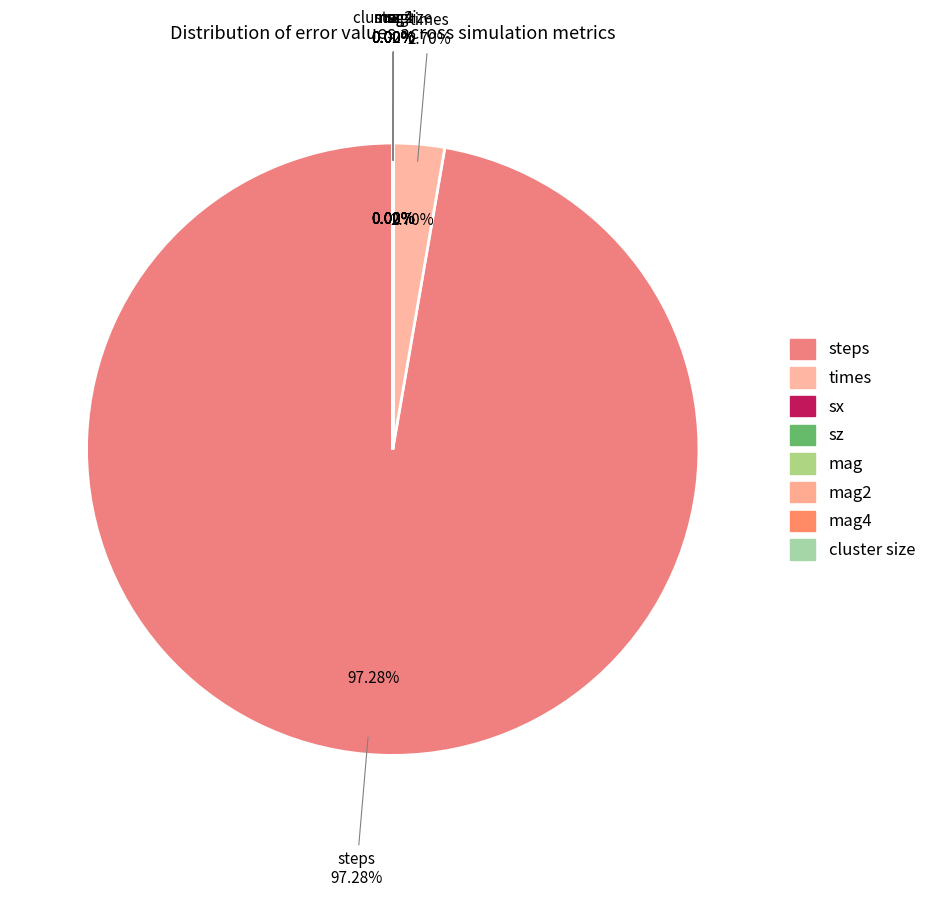

The sx slice represents 0% of the pie. True or false?

True